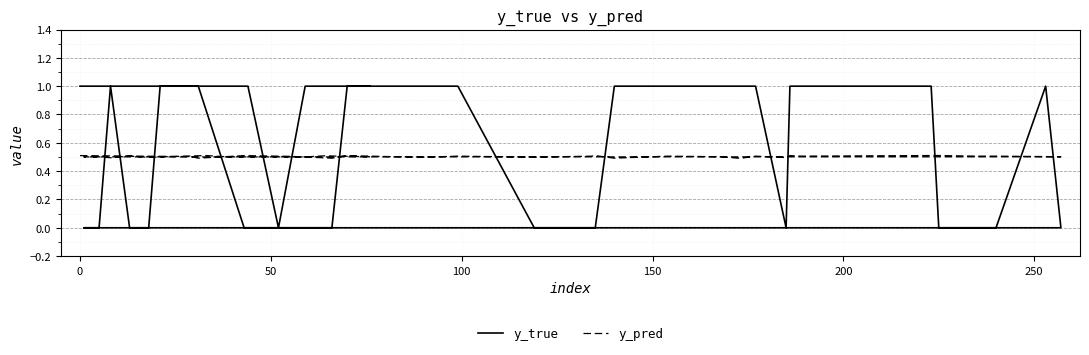

Reading left to right, list all the values displayed in this chart.

y_true: 1.0	1.0	1.0	0.0	0.0	0.0	1.0	1.0	1.0	1.0	0.0	0.0	0.0	1.0	1.0	1.0	1.0	1.0	0.0	1.0	1.0	1.0	0.0	0.0	0.0	1.0	0.0	0.0	0.0	1.0	0.0	0.0	1.0	1.0	1.0	1.0	0.0	1.0	1.0	1.0
y_pred: 0.5	0.5	0.5	0.5	0.5	0.5	0.5	0.5	0.5	0.5	0.5	0.5	0.5	0.5	0.5	0.5	0.5	0.5	0.5	0.5	0.5	0.5	0.5	0.5	0.5	0.5	0.5	0.5	0.5	0.5	0.5	0.5	0.5	0.5	0.5	0.5	0.5	0.5	0.5	0.5